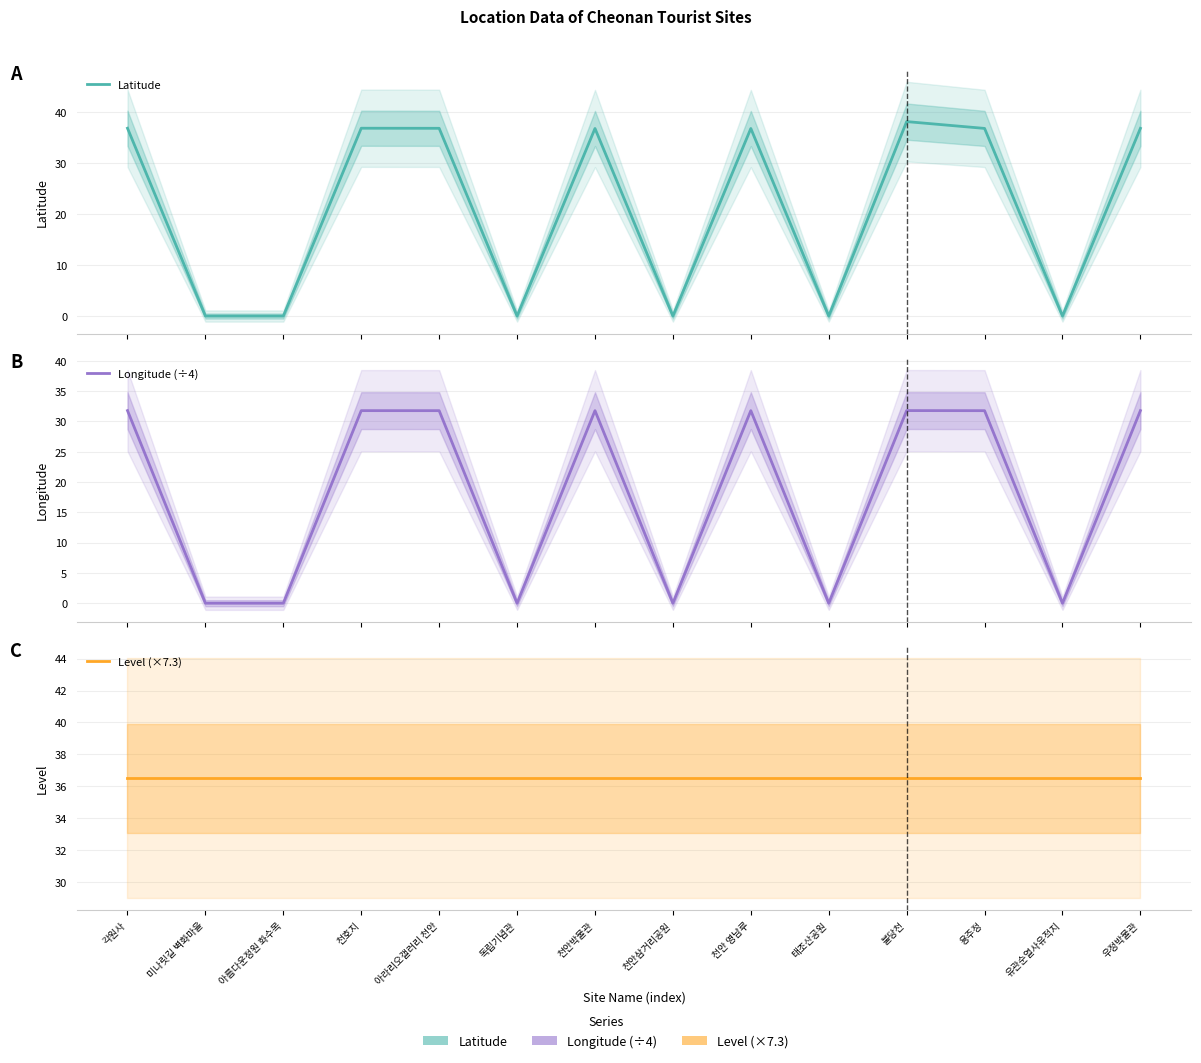

Is the value of Latitude at 천안박물관 greater than the value of Longitude (÷4) at 유관순열사유적지?

Yes